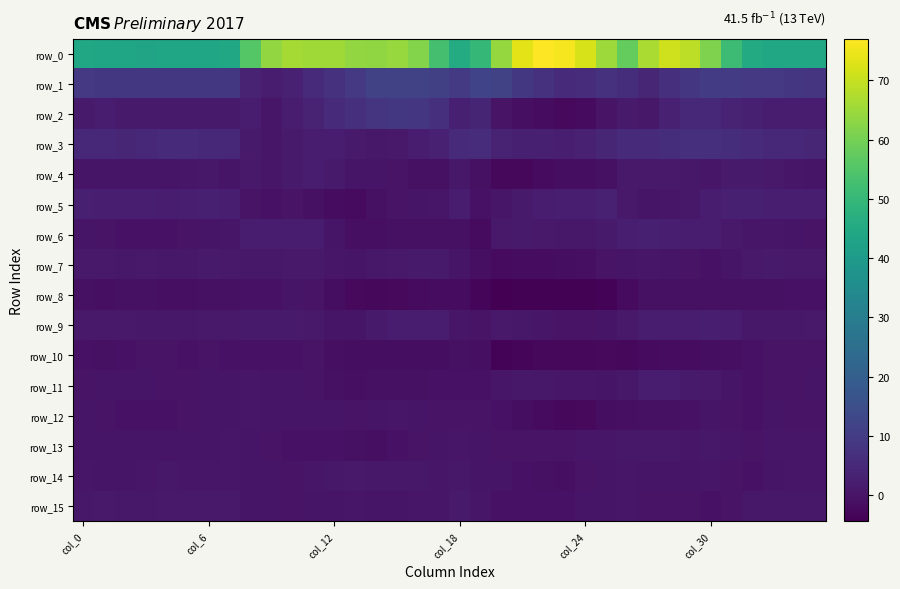

Reading left to right, extract all data points from this chart.

row_0: 44.2	43.9	43.5	43.3	43.4	43.6	43.8	44.2	55.7	63.9	66.0	65.4	65.5	63.7	63.4	64.5	61.8	53.1	45.8	49.8	64.1	73.8	77.0	75.9	72.1	64.9	57.8	66.6	71.0	68.8	61.3	51.4	45.3	44.0	44.0	44.5
row_1: 9.1	9.0	8.7	8.8	8.9	8.9	8.8	8.9	3.3	1.9	3.0	5.2	7.4	9.1	11.3	11.8	11.7	11.1	9.4	11.9	11.4	8.9	7.1	5.8	5.9	7.2	6.2	4.4	6.5	8.4	10.2	9.8	9.3	9.0	8.4	8.2
row_2: 1.6	1.8	1.6	1.5	1.5	1.4	1.4	1.3	1.7	0.7	1.9	3.8	5.5	6.6	8.2	8.8	8.6	6.4	2.7	4.0	-0.0	-1.0	-1.7	-2.3	-1.8	0.0	1.6	0.9	3.0	4.5	4.7	3.7	2.7	2.0	1.8	1.7
row_3: 5.0	4.6	4.3	4.6	5.2	5.3	4.9	4.6	1.6	0.6	1.4	2.0	2.2	1.5	0.9	1.2	1.8	3.2	5.4	5.9	3.7	2.9	2.7	2.6	3.0	4.5	5.7	5.4	6.4	6.8	6.9	6.2	5.6	5.2	4.7	4.4
row_4: 0.4	0.3	0.3	0.4	0.4	0.5	0.7	0.4	1.2	0.7	1.6	2.3	1.5	0.3	0.2	-0.1	-0.6	-0.6	0.8	-0.6	-2.7	-2.5	-2.0	-1.5	-1.3	-0.6	1.2	1.1	1.1	0.8	0.6	1.5	1.6	1.3	0.6	0.1
row_5: 2.7	2.5	2.5	2.5	2.3	2.4	2.7	2.5	0.1	-0.5	-0.2	-0.8	-1.6	-1.9	-0.6	-0.0	0.1	0.7	2.0	-0.5	0.6	1.5	2.1	2.4	2.5	3.0	1.1	0.3	0.4	0.8	1.7	2.6	2.7	2.5	2.4	2.3
row_6: 0.1	-0.1	-0.4	-0.5	-0.5	-0.2	0.2	0.4	1.8	1.7	2.2	1.7	0.2	-0.9	-1.0	-0.9	-0.8	-0.8	-0.6	-1.9	1.1	1.6	1.3	0.8	0.7	1.3	2.4	2.8	2.5	2.2	1.9	1.3	0.5	0.5	0.4	0.0
row_7: 1.1	1.1	1.0	1.2	0.9	1.0	1.4	1.3	0.9	0.8	1.1	1.0	0.5	0.1	0.7	1.3	1.5	1.5	0.4	-1.1	-2.0	-1.8	-1.6	-1.4	-1.0	-0.1	0.3	0.5	0.2	-0.0	-0.3	0.1	1.3	1.4	1.2	1.1
row_8: -0.8	-1.0	-0.8	-0.7	-1.0	-0.9	-0.6	-0.7	-0.3	-0.3	0.1	-0.0	-1.3	-2.4	-2.5	-2.3	-2.1	-1.6	-1.8	-3.3	-4.4	-3.9	-3.8	-4.0	-3.9	-3.6	-2.0	-0.9	-0.9	-0.7	-0.7	-0.6	-0.7	-0.6	-0.3	-0.3
row_9: 1.1	1.2	1.1	0.8	0.7	1.0	1.3	1.2	1.4	1.4	1.5	1.1	0.1	0.3	1.4	1.8	2.1	1.9	0.5	-0.1	1.2	0.9	0.5	-0.0	-0.0	0.4	1.1	2.1	2.1	2.3	2.5	1.7	1.0	0.8	1.0	1.3
row_10: -0.6	-0.6	-0.5	-0.2	-0.2	-0.3	-0.2	-0.3	-0.4	-0.5	-0.3	-0.2	-0.9	-1.5	-1.4	-1.3	-1.3	-1.3	-0.7	-1.1	-3.5	-3.1	-2.7	-2.7	-2.7	-2.4	-2.6	-1.9	-1.7	-1.6	-1.5	-1.0	-0.5	-0.2	-0.1	-0.2
row_11: -0.0	0.2	0.3	0.2	-0.2	-0.0	0.1	0.2	0.5	0.4	0.2	-0.2	-0.8	-1.1	-0.9	-0.8	-0.9	-0.5	-0.4	-0.3	0.6	1.0	1.0	0.6	0.5	0.4	0.9	1.8	1.7	1.5	1.0	0.4	-0.3	-0.1	0.0	0.4
row_12: 0.2	-0.1	-0.3	-0.4	-0.4	-0.1	0.1	0.3	0.5	0.3	0.3	0.3	0.1	-0.1	0.3	0.5	0.4	-0.0	-0.2	-0.2	-0.5	-1.2	-1.9	-2.5	-2.2	-1.5	-0.9	-0.8	-0.6	-0.3	0.1	-0.1	-0.4	0.1	-0.1	-0.1
row_13: 0.2	0.1	0.1	0.3	0.2	0.2	0.3	0.5	0.2	-0.1	-0.3	-0.3	-0.4	-0.8	-0.9	-0.5	-0.1	0.2	0.5	0.2	-0.1	-0.0	-0.1	0.0	0.5	0.6	0.9	0.9	0.7	0.6	0.9	0.6	0.0	0.5	0.5	0.4
row_14: 0.6	0.3	0.4	0.7	0.7	0.6	0.5	0.5	0.3	0.1	0.1	0.4	0.9	1.1	0.9	0.8	0.8	0.6	0.7	0.3	0.3	-0.3	-0.8	-0.9	-0.1	0.3	0.4	0.1	0.2	0.4	0.5	-0.0	-0.3	0.3	0.7	0.7
row_15: 1.0	1.1	1.0	0.9	1.0	1.1	1.1	1.1	0.4	0.1	-0.0	0.2	0.3	0.4	0.1	0.3	0.5	0.6	1.5	0.4	-0.3	-0.3	-0.5	-0.4	0.3	0.4	0.4	-0.0	0.1	-0.1	-0.4	-0.1	0.8	0.9	0.8	0.8